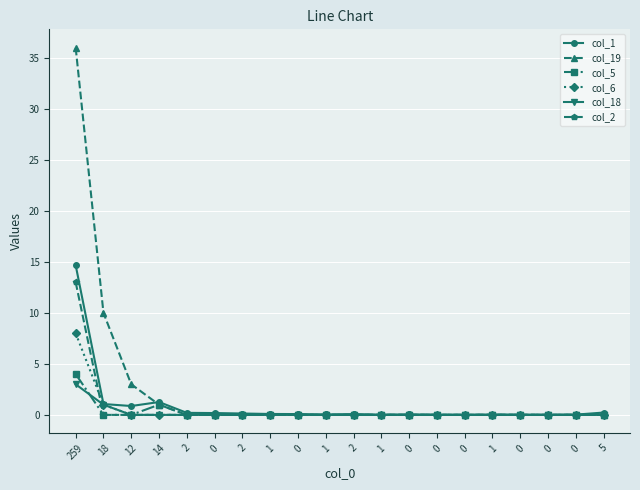

Is the value of col_19 at 12 greater than the value of col_6 at 0?

Yes